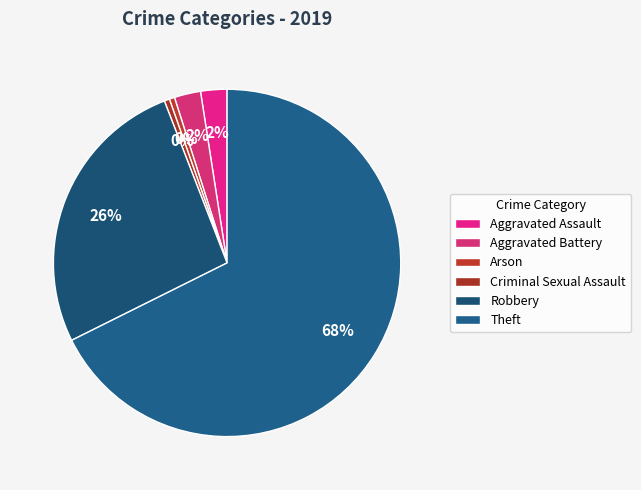

Count the number of slices in the pie.

6